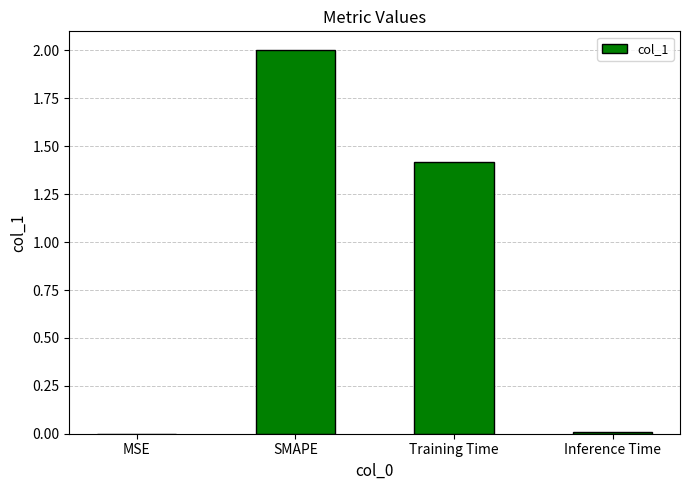

What is the maximum value shown in the chart?

2.0